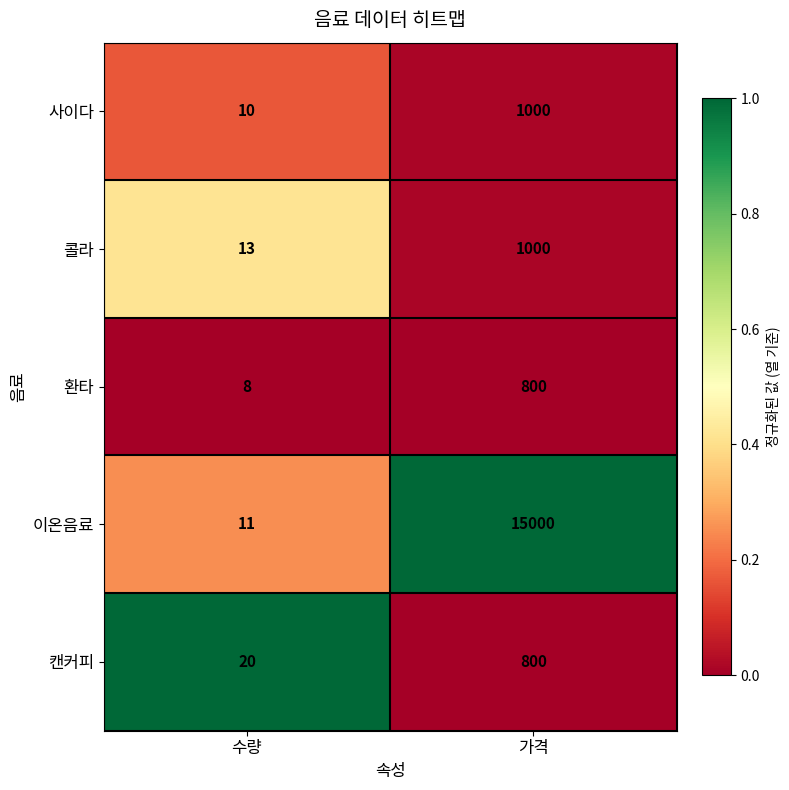

Reading left to right, what are all the values shown in this chart?

사이다: 10	1000
콜라: 13	1000
환타: 8	800
이온음료: 11	15000
캔커피: 20	800